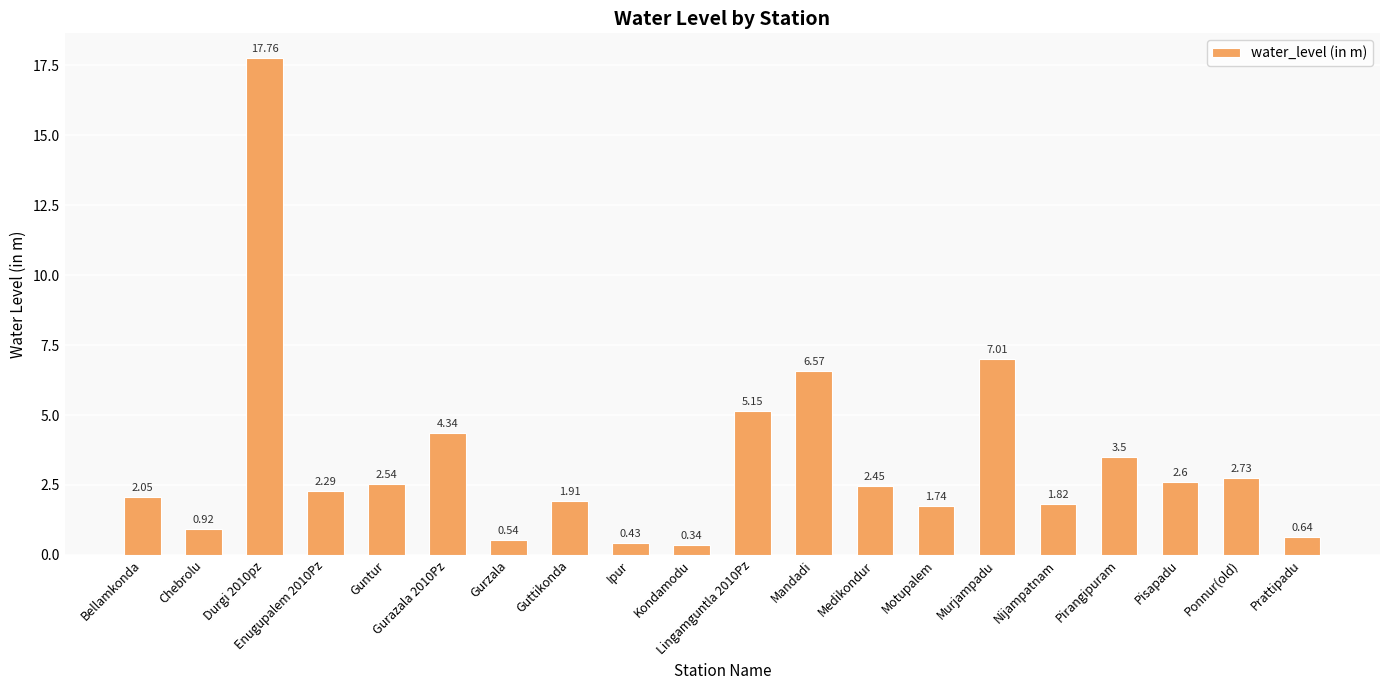

Rank the categories by value from lowest to highest.

Kondamodu, Ipur, Gurzala, Prattipadu, Chebrolu, Motupalem, Nijampatnam, Guttikonda, Bellamkonda, Enugupalem 2010Pz, Medikondur, Guntur, Pisapadu, Ponnur(old), Pirangipuram, Gurazala 2010Pz, Lingamguntla 2010Pz, Mandadi, Murjampadu, Durgi 2010pz